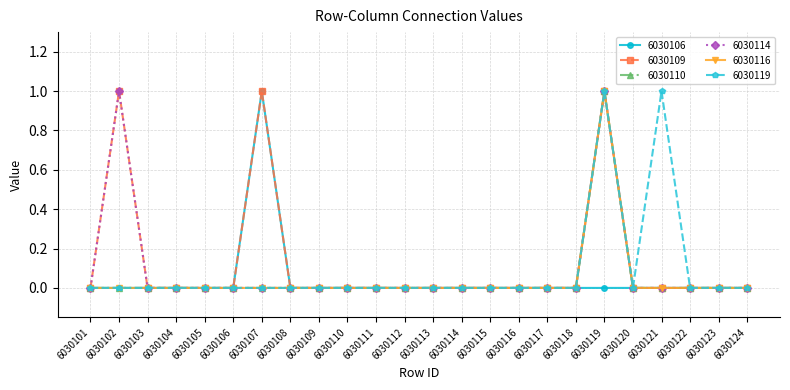

True or false: 6030110 and 6030119 intersect in this chart.

False